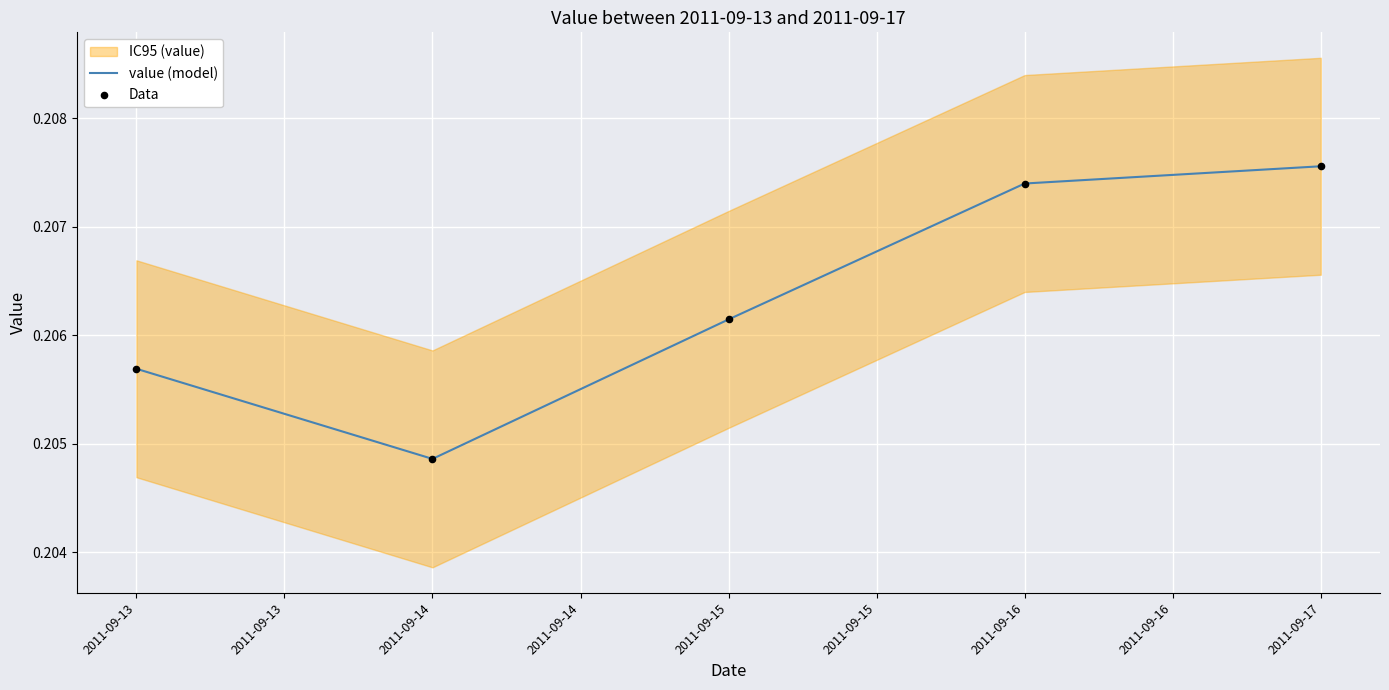

Which series has the largest total across all categories?

value (model)